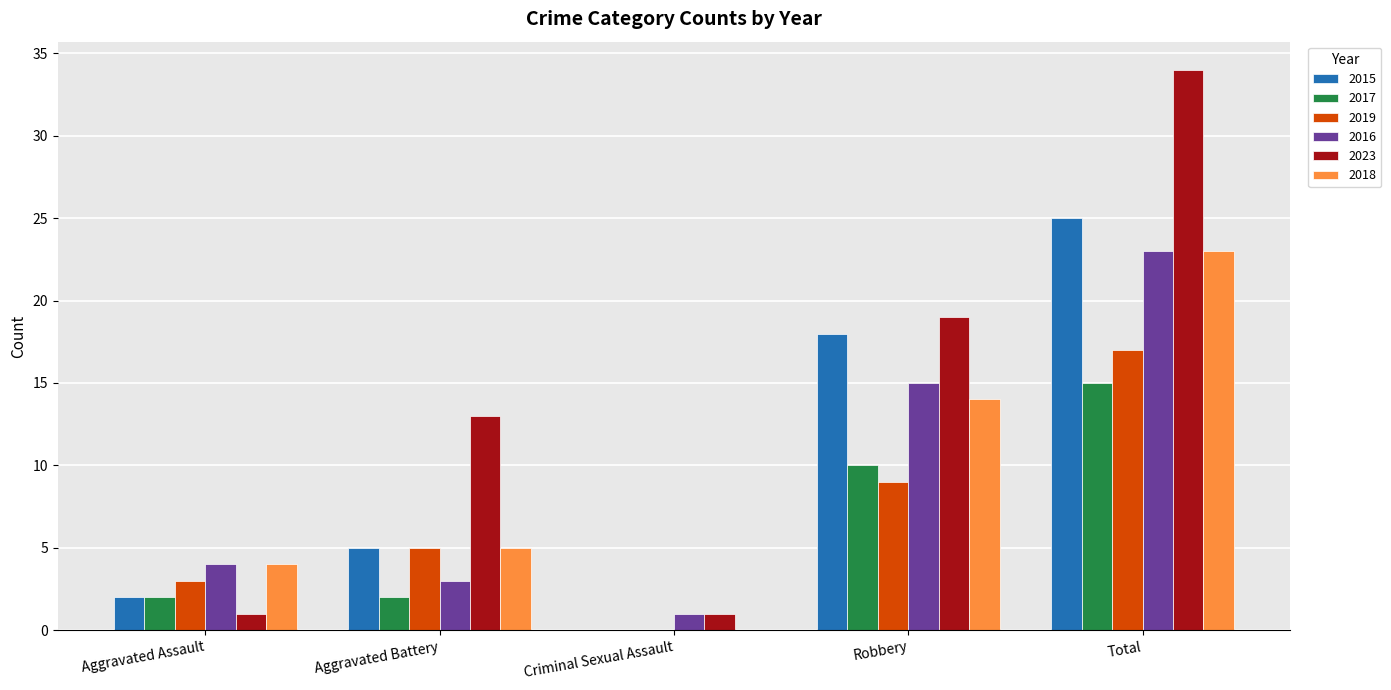

Reading left to right, list all the values displayed in this chart.

2015: 2	5	0	18	25
2017: 2	2	0	10	15
2019: 3	5	0	9	17
2016: 4	3	1	15	23
2023: 1	13	1	19	34
2018: 4	5	0	14	23